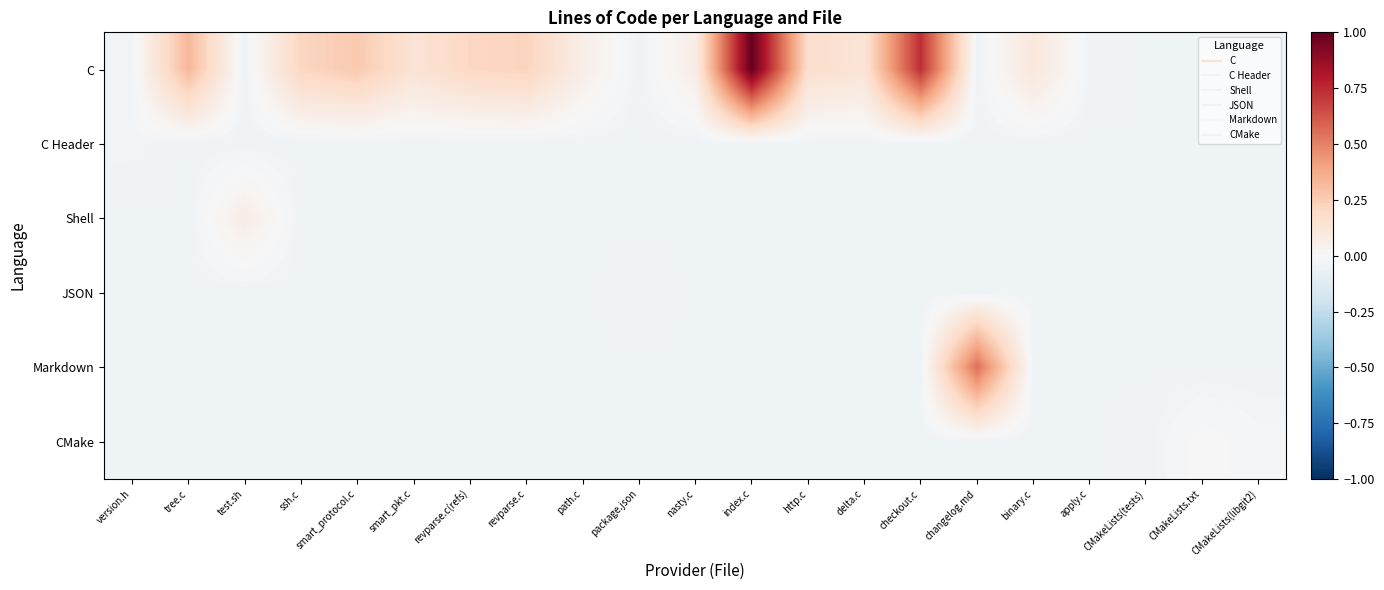

List the series in order of their peak value, lowest first.

JSON, C Header, CMake, Shell, Markdown, C